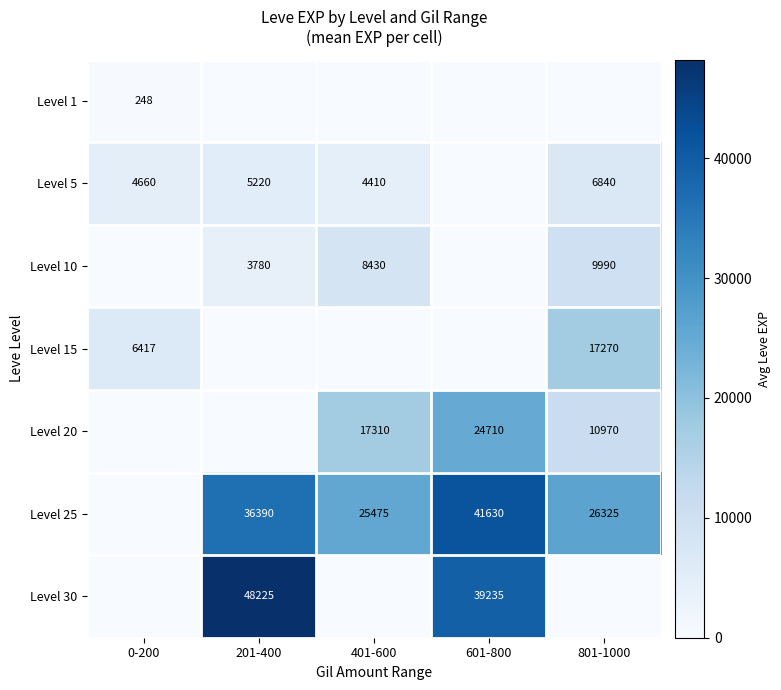

True or false: Level 5 has a value of 2003 at 0-200.

False